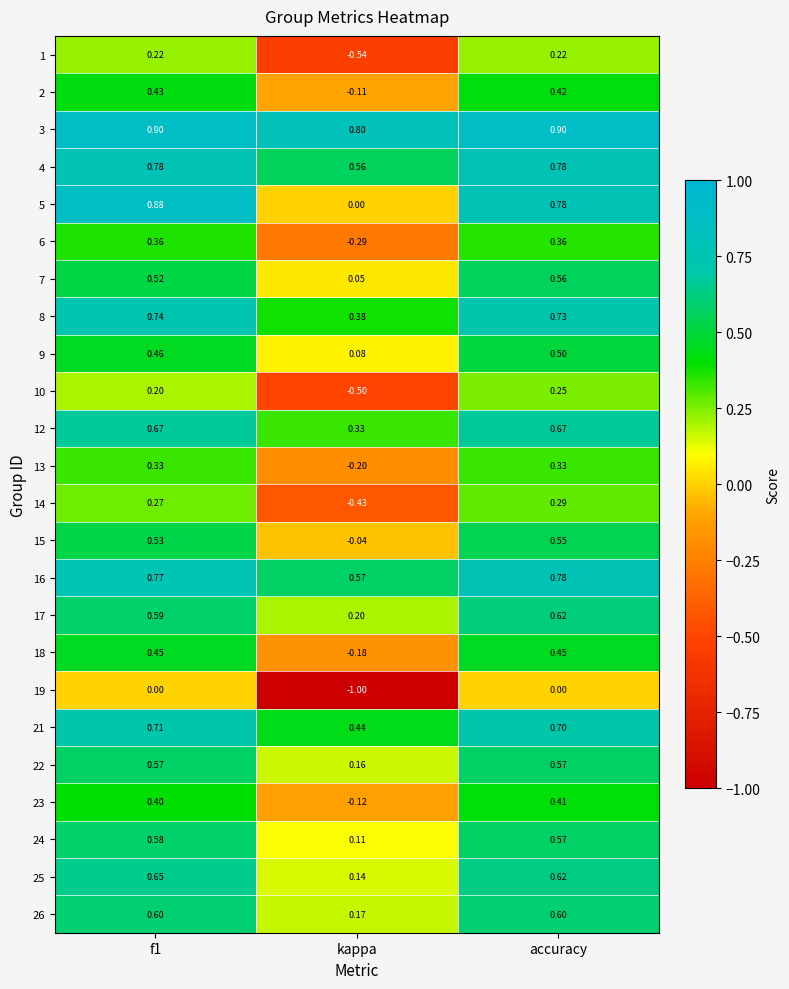

At how many categories does at least one series exceed 0?

3